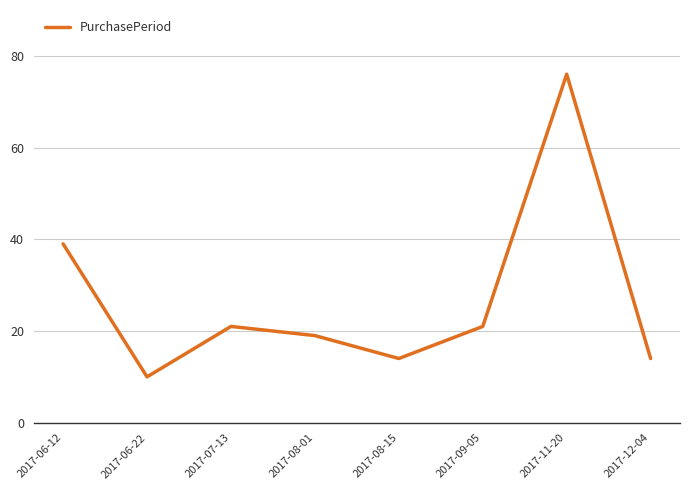

Which category has the lowest value across all series?

2017-06-22